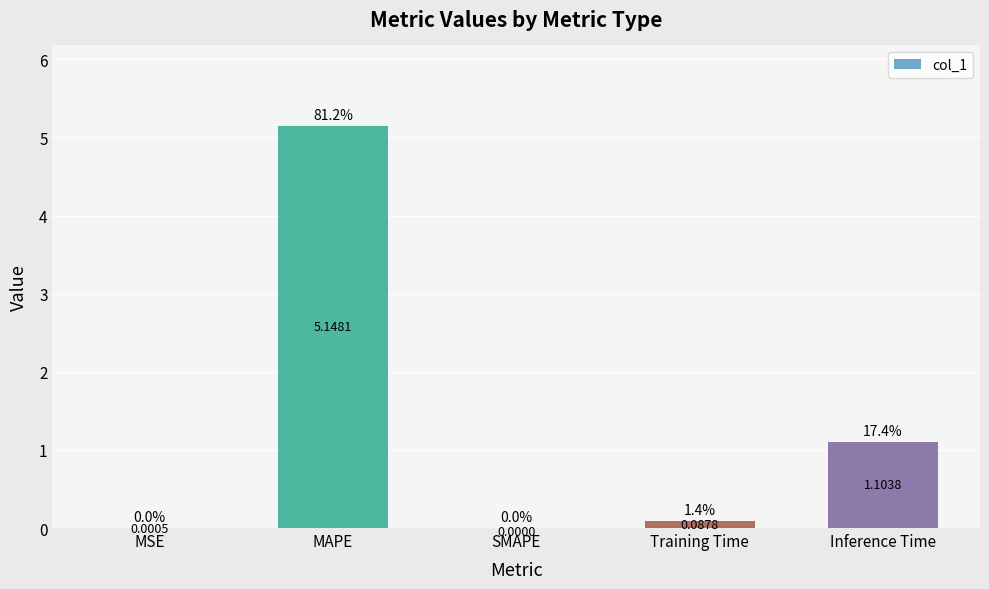

Are the bars horizontal?

No